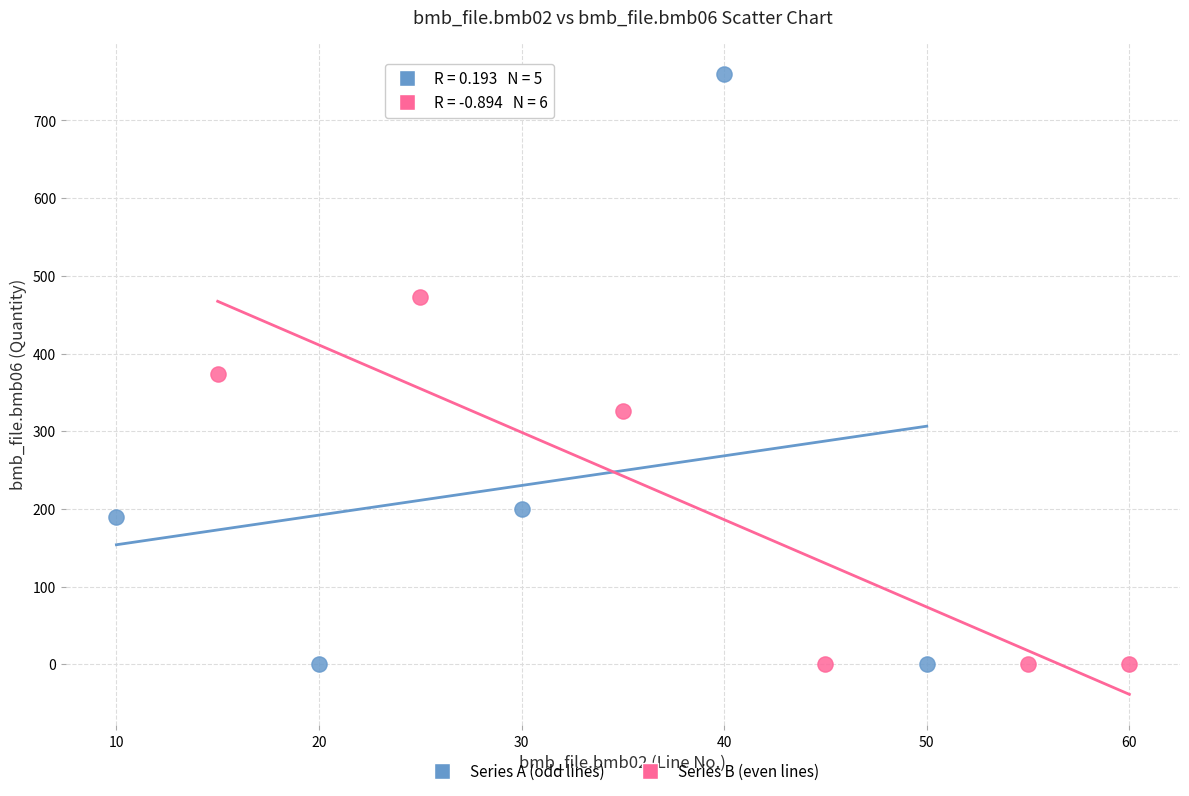

Which series has the largest Y range (max minus min)?

Series A (odd lines)